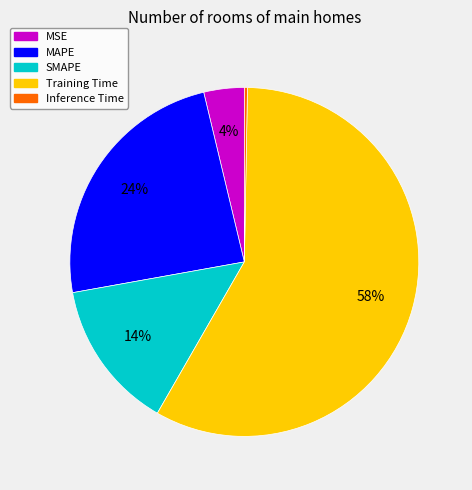

Is Inference Time the majority of the pie?

No